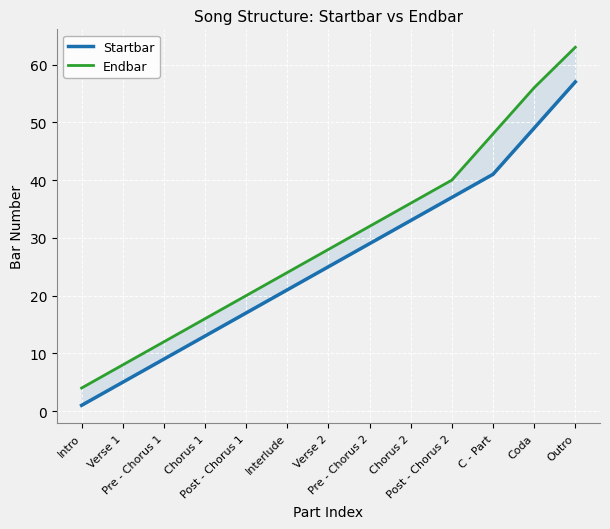

What is the label of the 2nd point from the right?

Coda